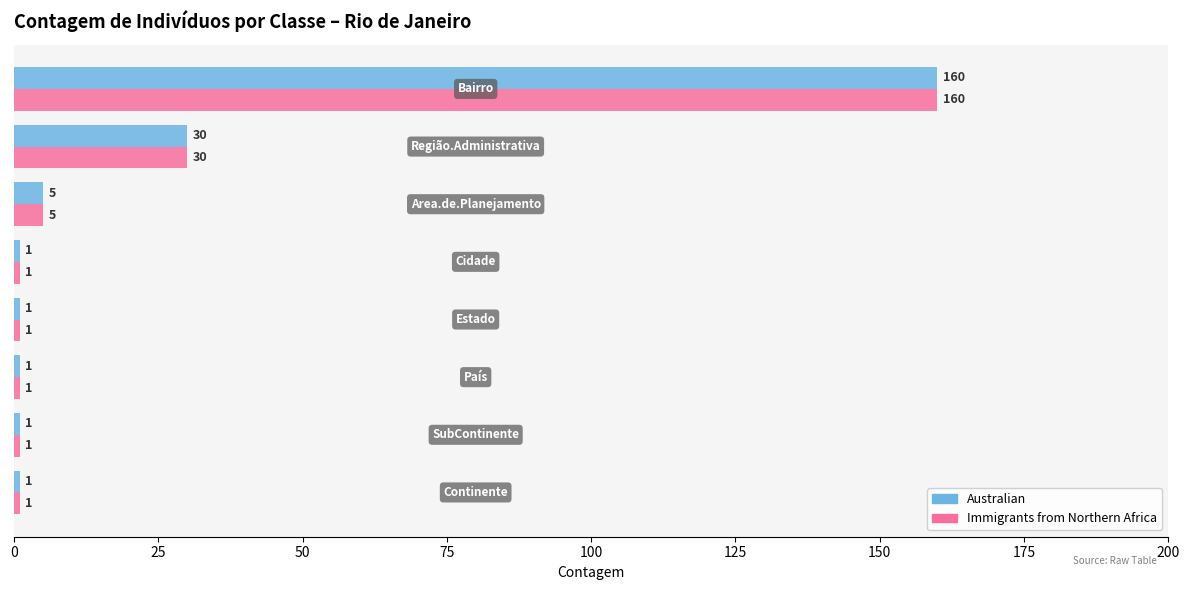

What is the difference between the maximum and second lowest values in the Australian series?

159